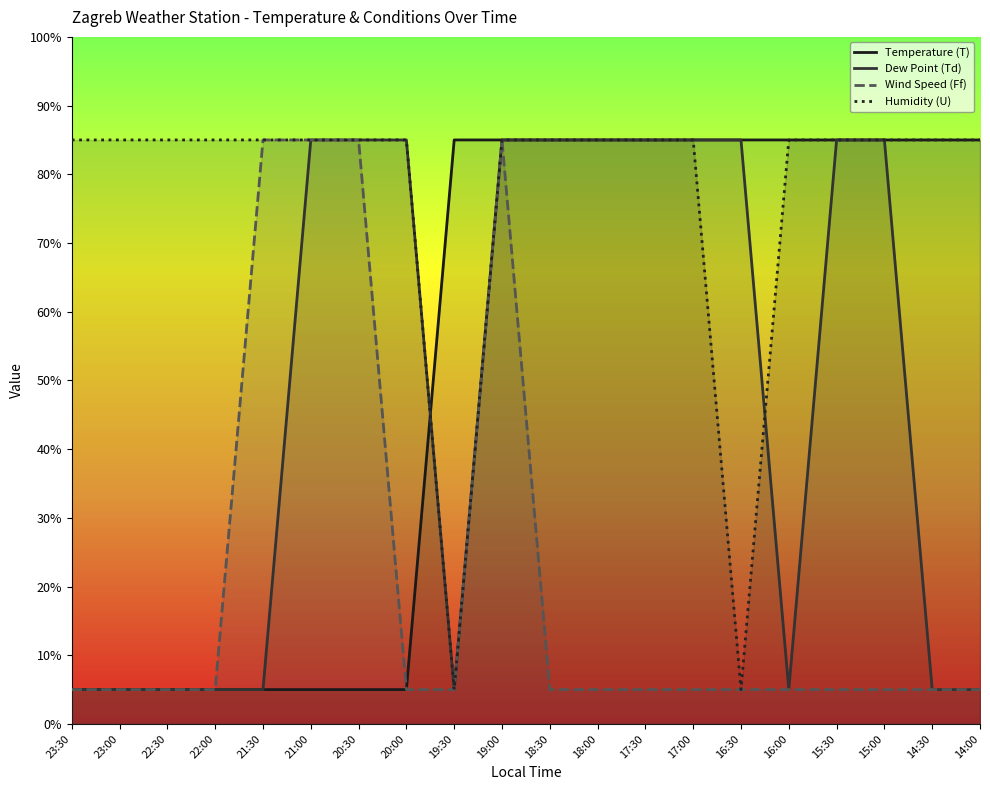

The Humidity (U) series shows 85 at 19:00. True or false?

True